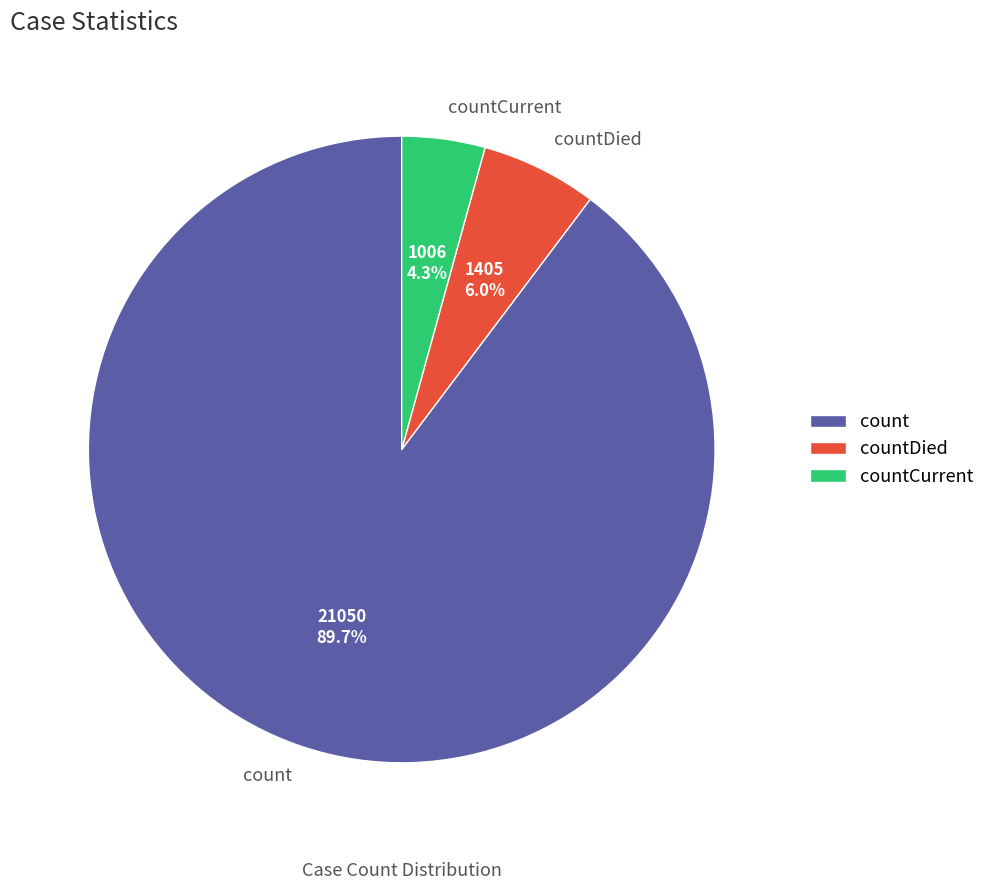

Does any single category account for the majority?

Yes